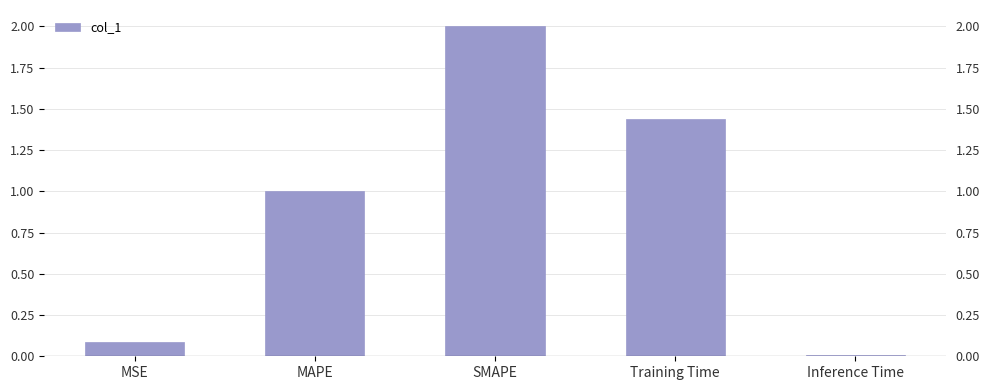

Where is the data nearest to the value 1?

MAPE